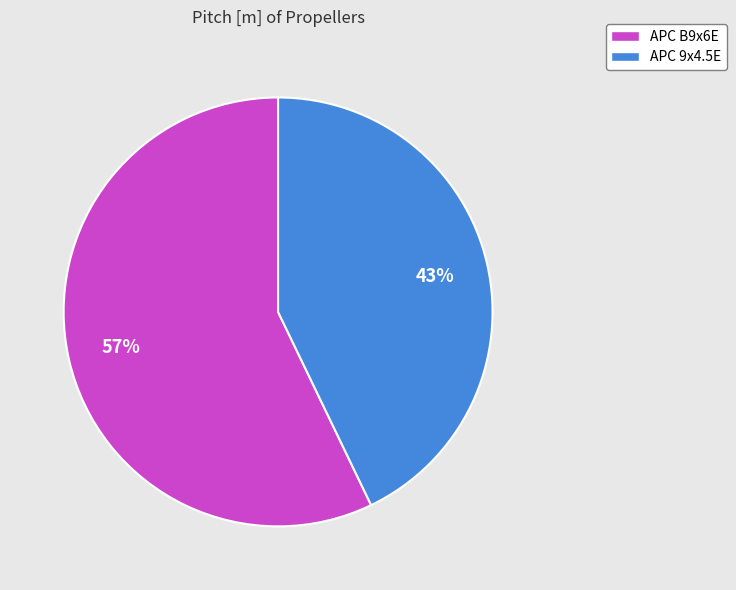

Combined, do APC 9x4.5E and APC B9x6E account for over 50%?

Yes